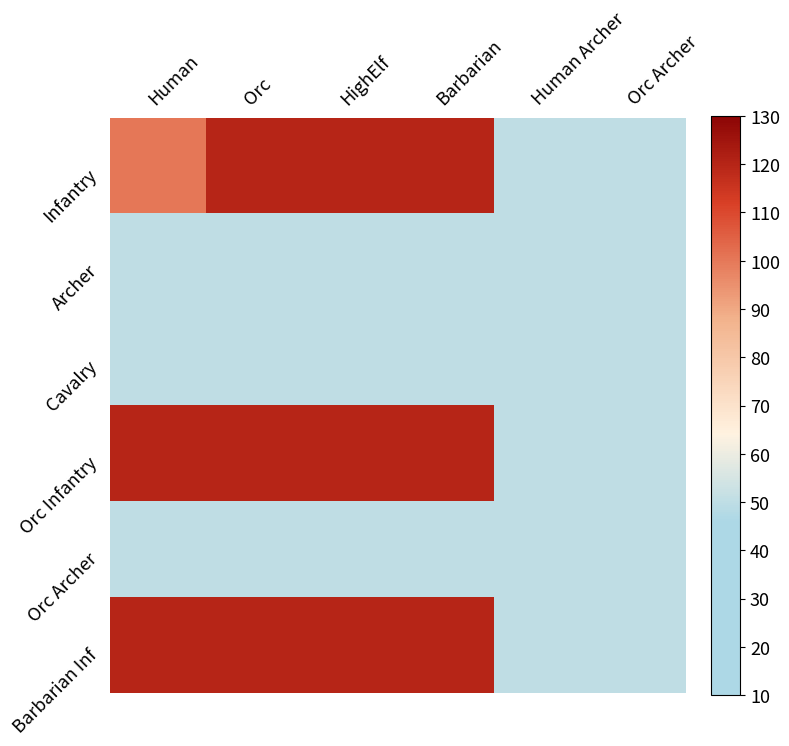

Reading left to right, extract all data points from this chart.

Infantry: Human=100	Orc=120	HighElf=120	Barbarian=120	Human Archer=50	Orc Archer=50
Archer: Human=50	Orc=50	HighElf=50	Barbarian=50	Human Archer=50	Orc Archer=50
Cavalry: Human=50	Orc=50	HighElf=50	Barbarian=50	Human Archer=50	Orc Archer=50
Orc Infantry: Human=120	Orc=120	HighElf=120	Barbarian=120	Human Archer=50	Orc Archer=50
Orc Archer: Human=50	Orc=50	HighElf=50	Barbarian=50	Human Archer=50	Orc Archer=50
Barbarian Inf: Human=120	Orc=120	HighElf=120	Barbarian=120	Human Archer=50	Orc Archer=50